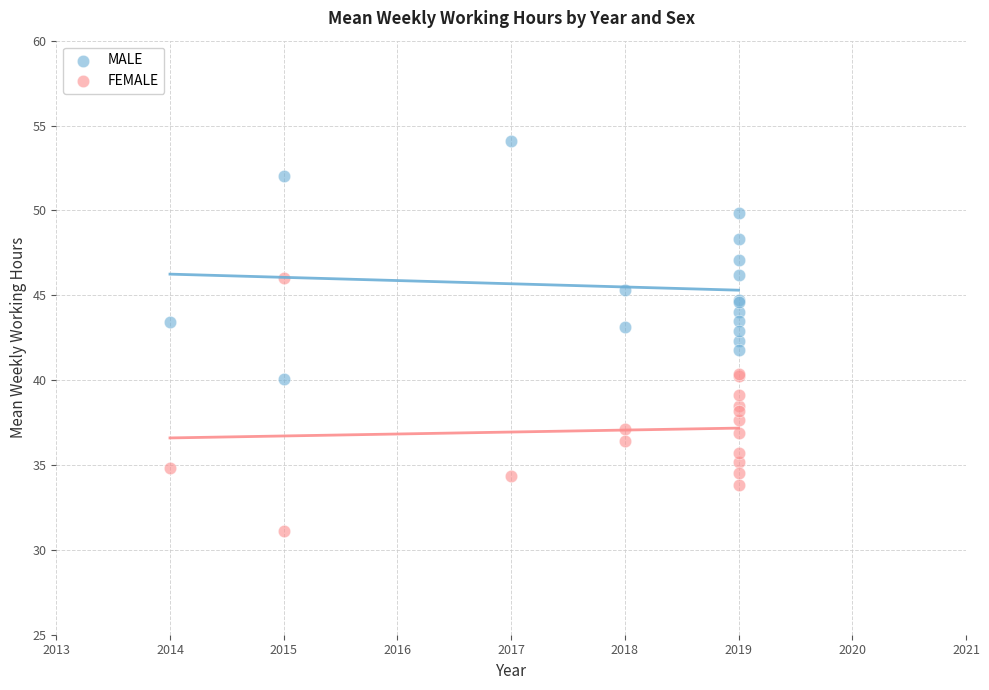

Which series has the largest Y range (max minus min)?

FEMALE